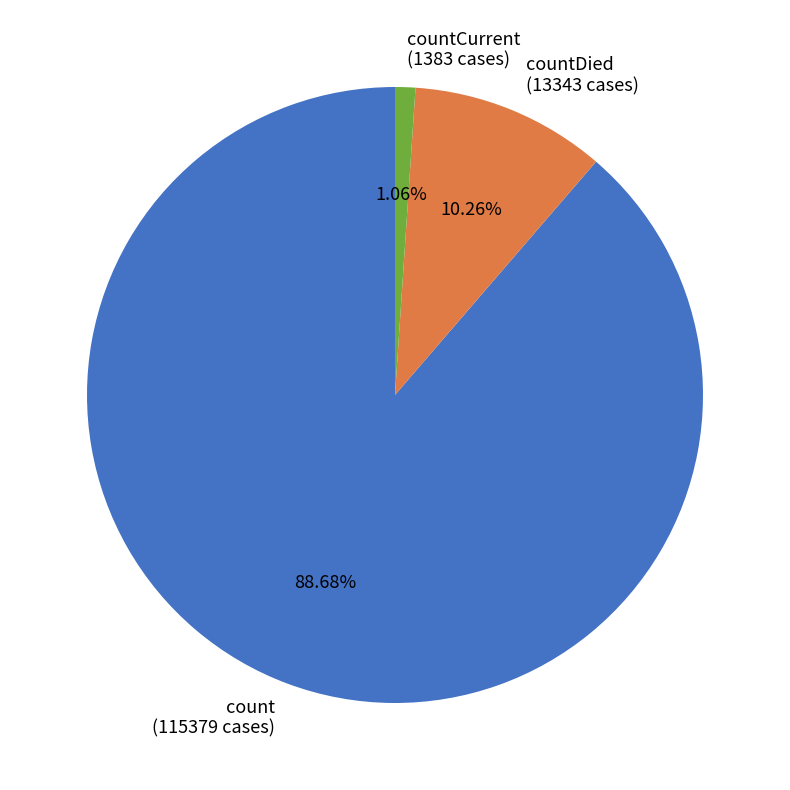

The countCurrent slice represents 1% of the pie. True or false?

True